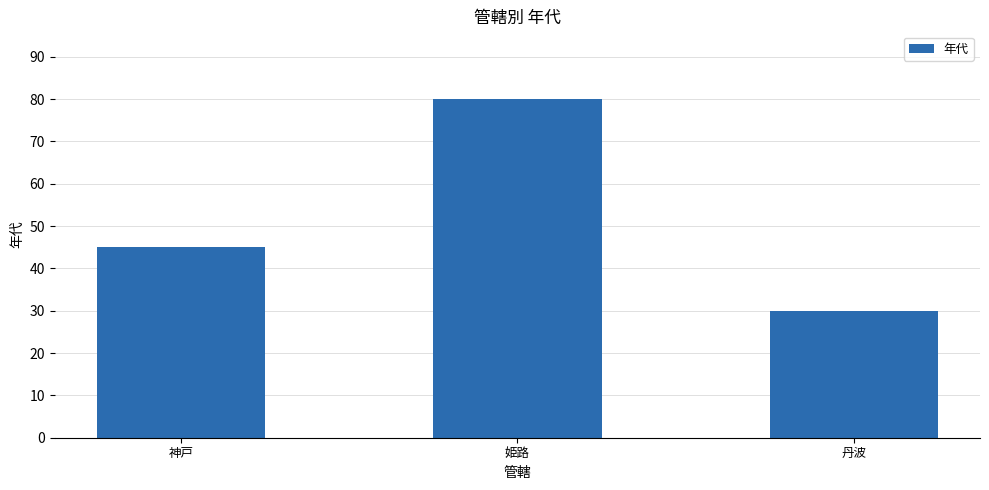

What is the value of the 3rd bar from the left?

30